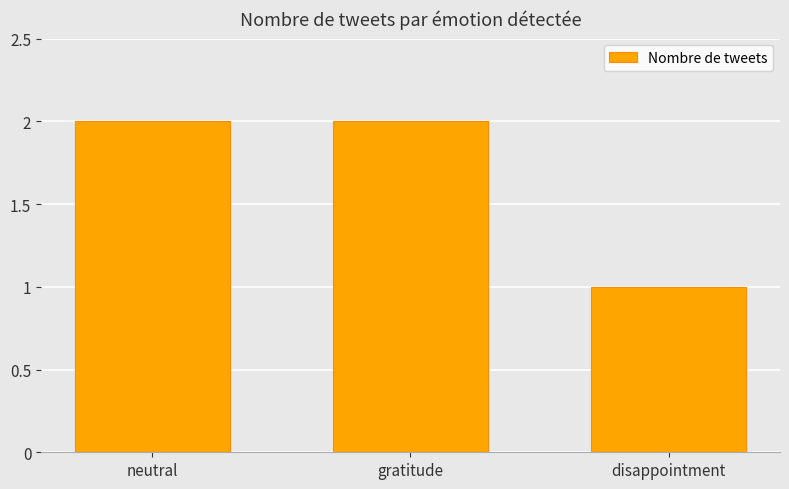

What is the change in value from gratitude to disappointment?

-1